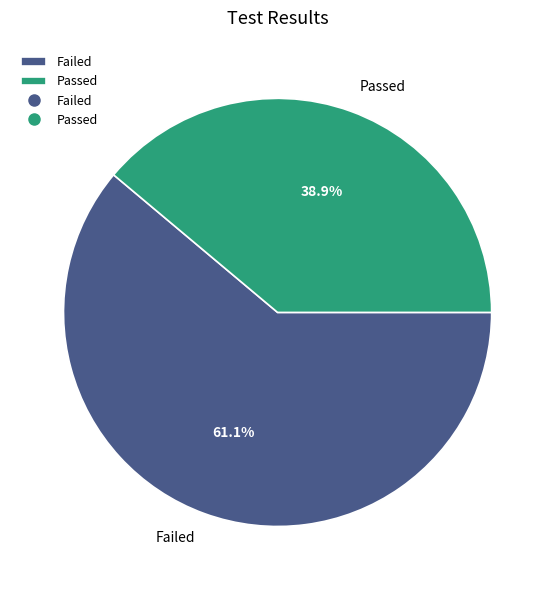

To the nearest percent, what percentage of the pie is Failed?

61%